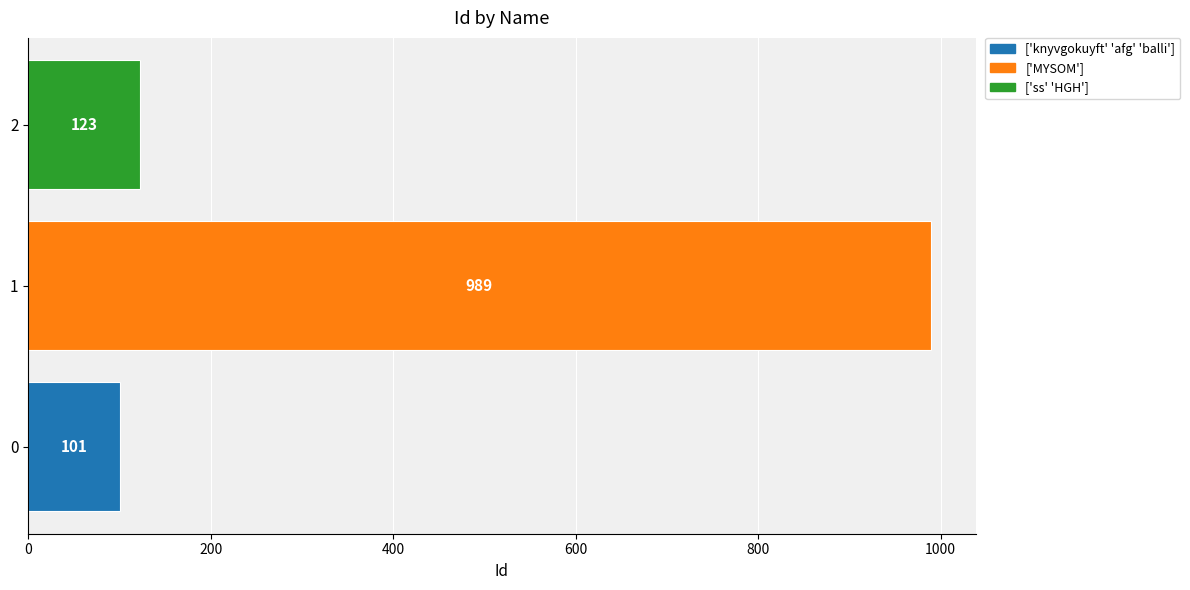

What is the maximum value shown in the chart?

989